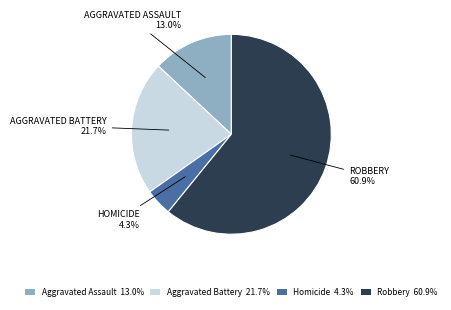

How many segments does this pie chart have?

4